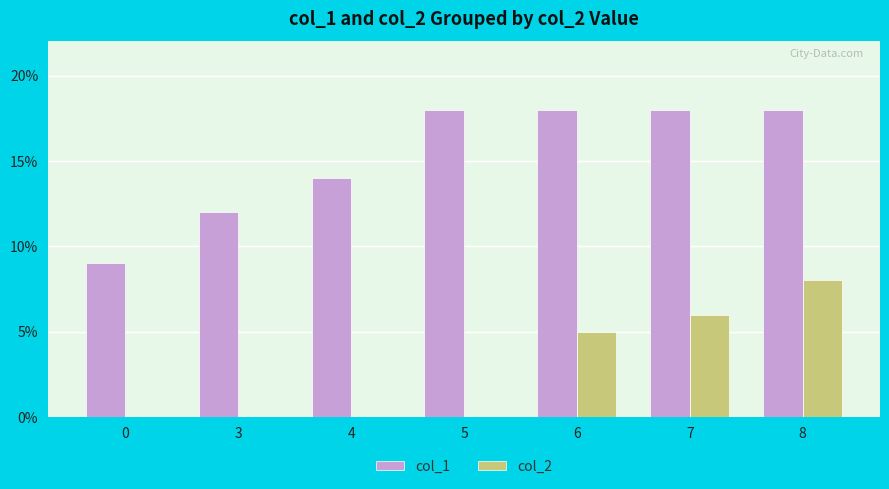

Which series has the largest range (max minus min)?

col_1